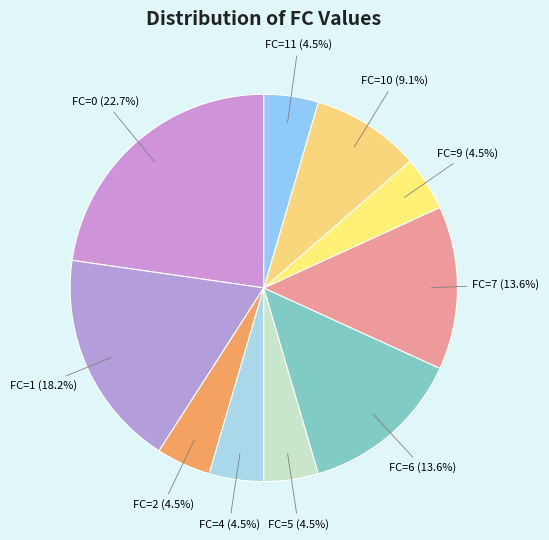

Which has a higher value, FC=1 (18.2%) or FC=9 (4.5%)?

FC=1 (18.2%)